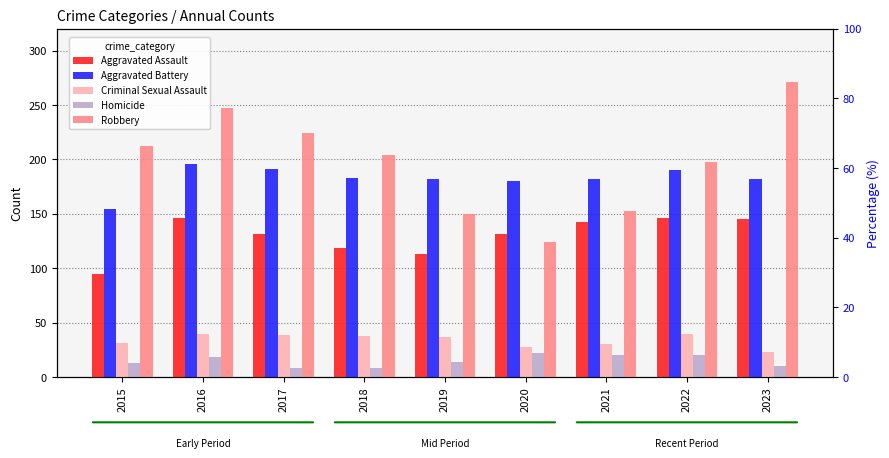

Reading right to left, list all the values displayed in this chart.

Aggravated Assault: 145	146	142	131	113	119	131	146	95
Aggravated Battery: 182	190	182	180	182	183	191	196	154
Criminal Sexual Assault: 23	40	30	28	37	38	39	40	31
Homicide: 10	20	20	22	14	8	8	18	13
Robbery: 271	198	153	124	150	204	224	247	212